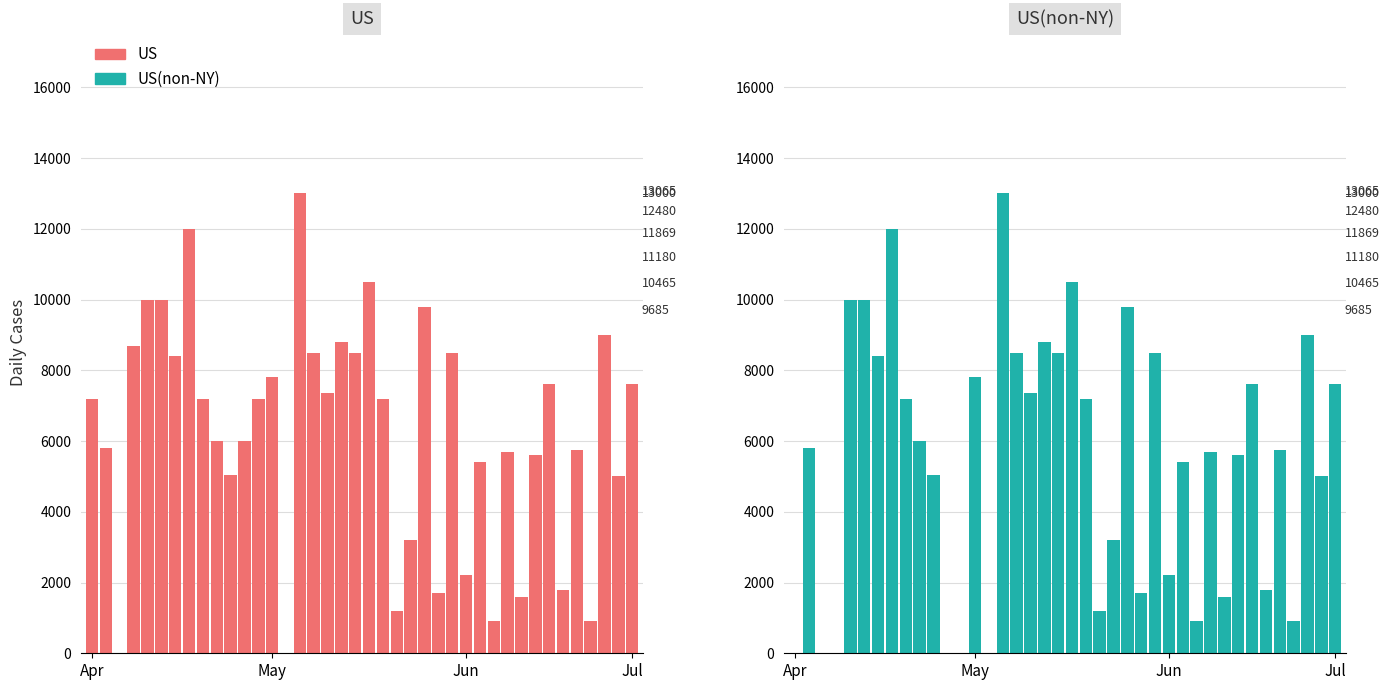

How many values in US(non-NY) are above zero?

34